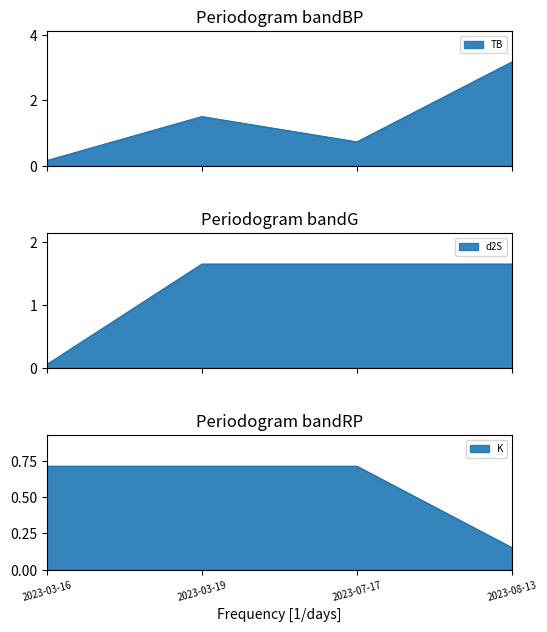

Rank the series by their maximum value, from lowest to highest.

K, d2S, TB